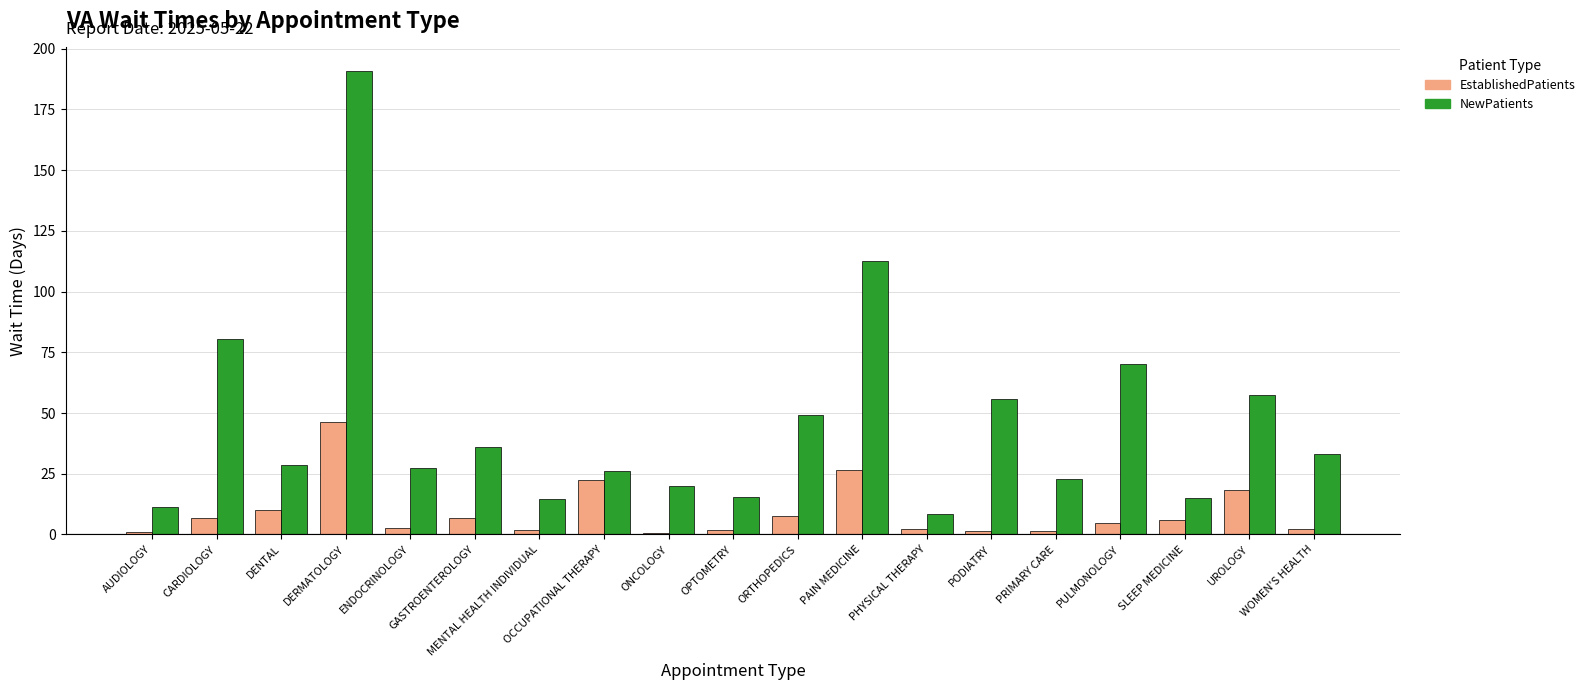

Which series changed the most between ENDOCRINOLOGY and PHYSICAL THERAPY?

NewPatients